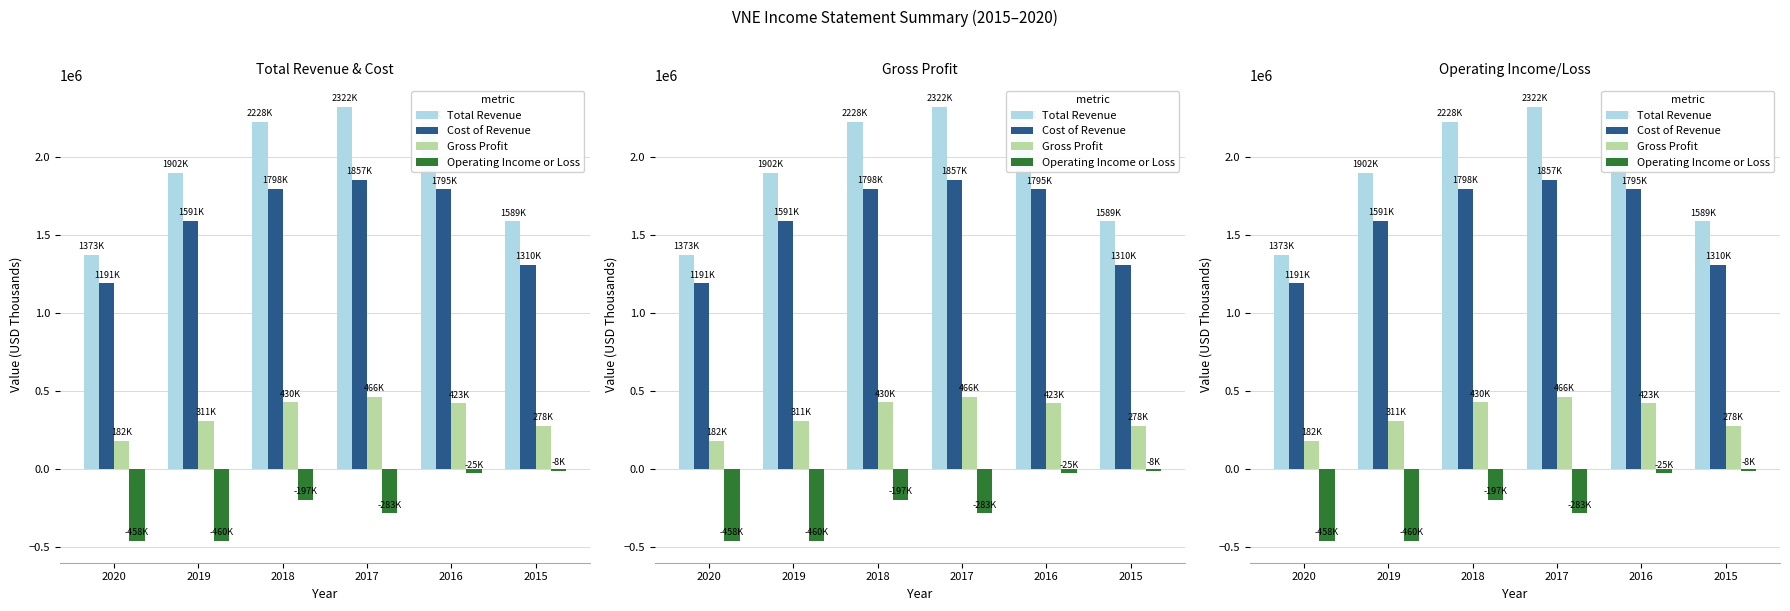

How many bars are there in total?

24